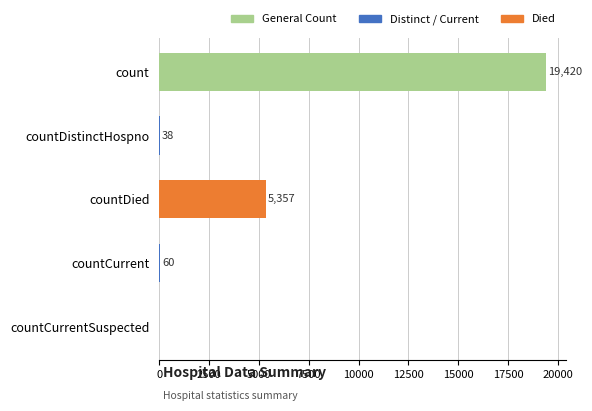

Which has a higher value, countCurrentSuspected or countDistinctHospno?

countDistinctHospno